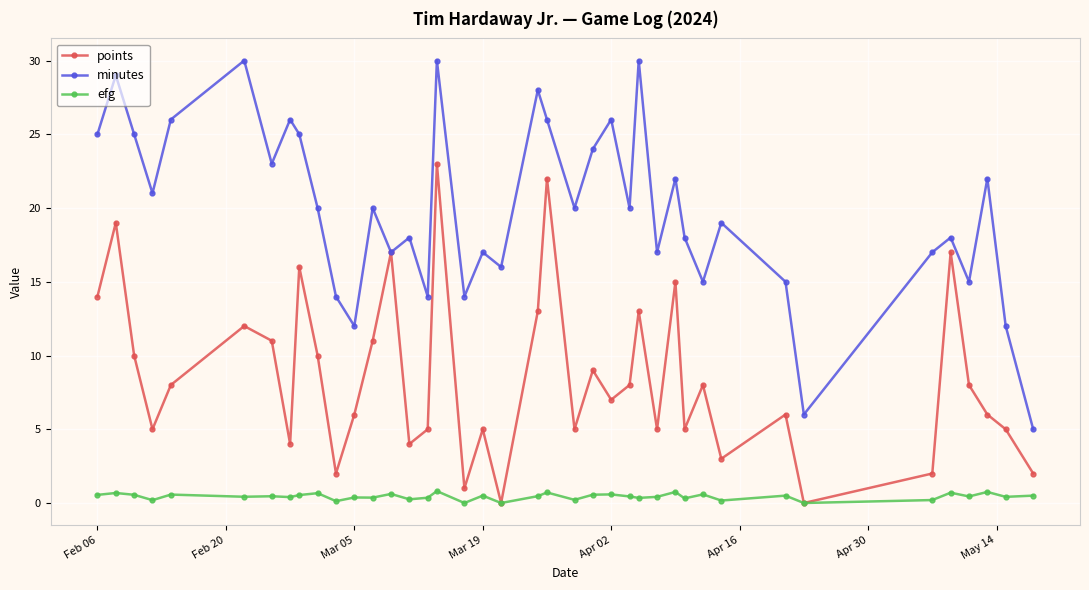

True or false: points has more than 2 points higher than both neighbors.

True